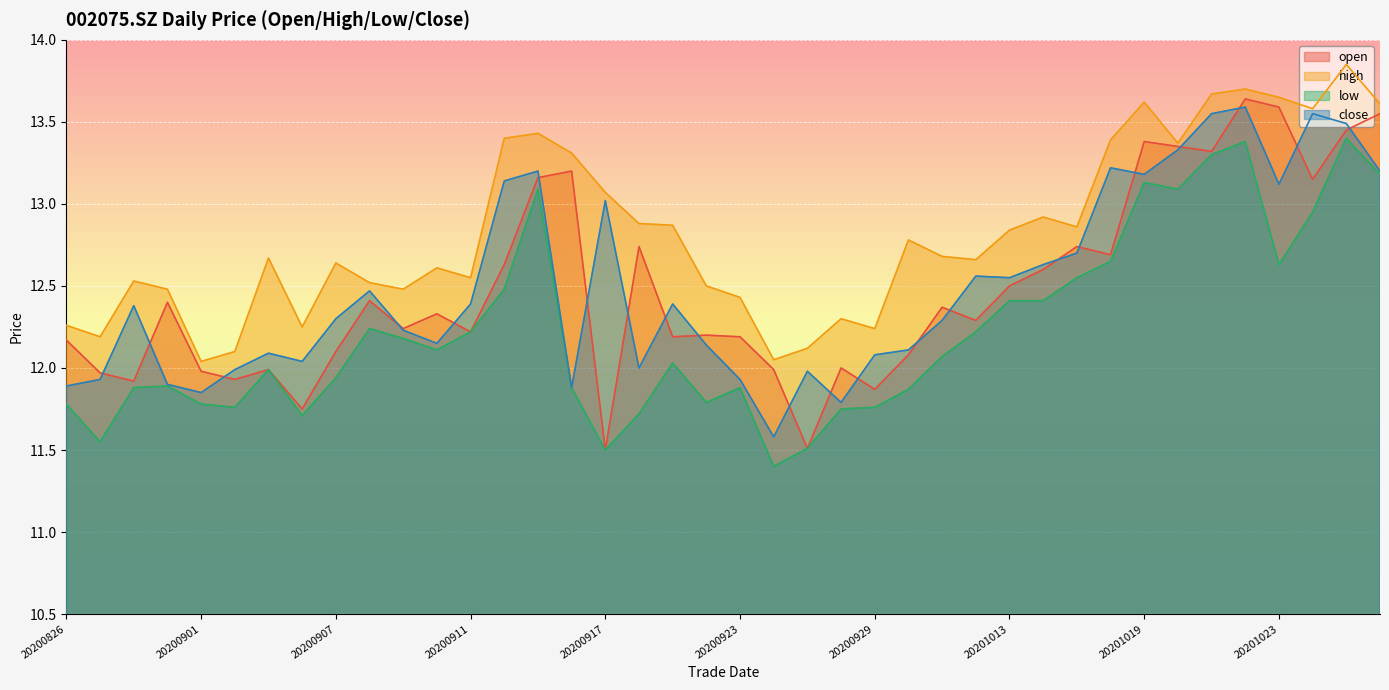

What is the total value across all series at 20200916?

50.3